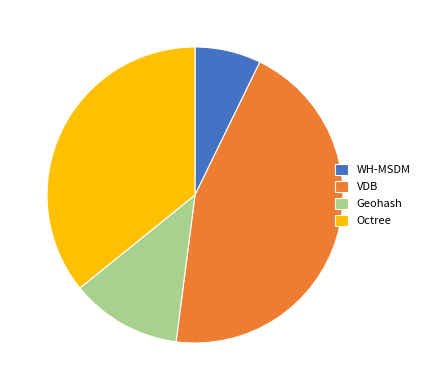

Combined, do Geohash and VDB account for over 50%?

Yes